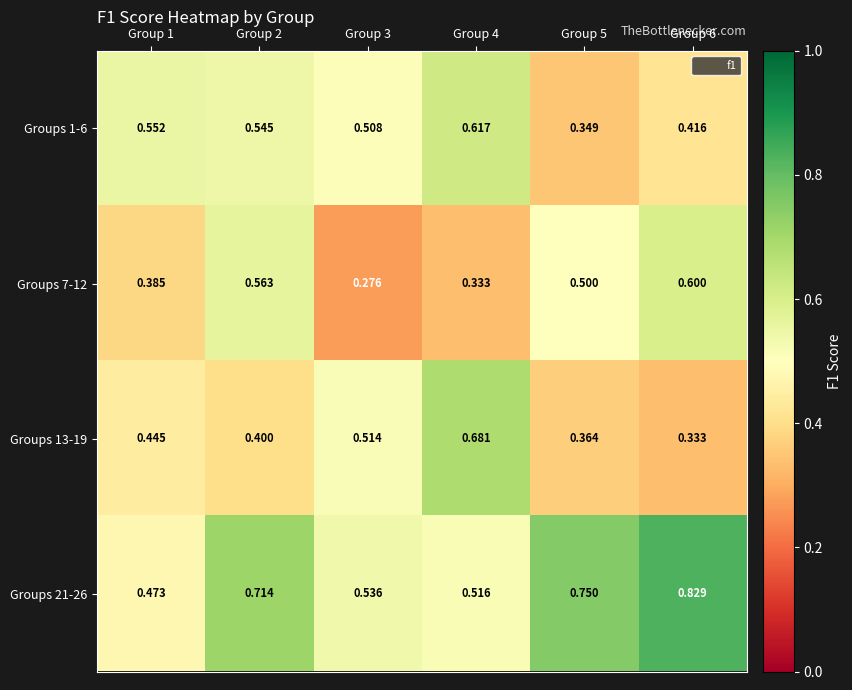

Is the value of Groups 1-6 at Group 6 greater than the value of Groups 21-26 at Group 6?

No